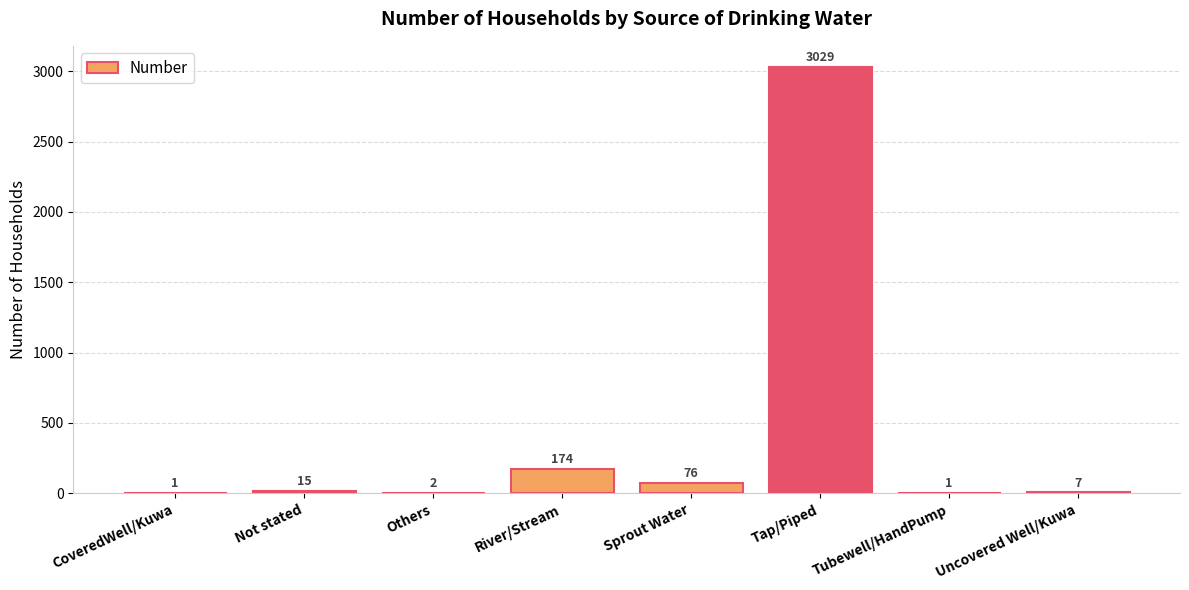

True or false: the data shows 15 at Not stated.

True